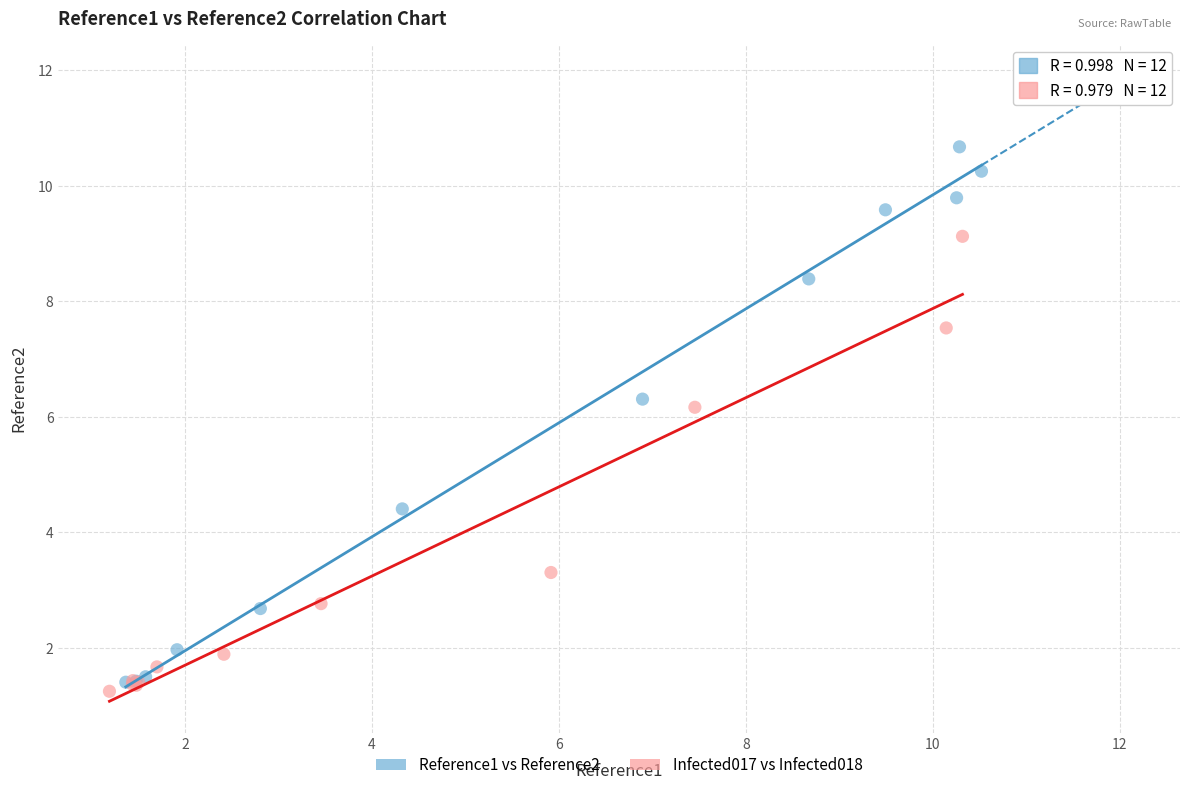

Which series has the widest spread of Y values?

Reference1 vs Reference2